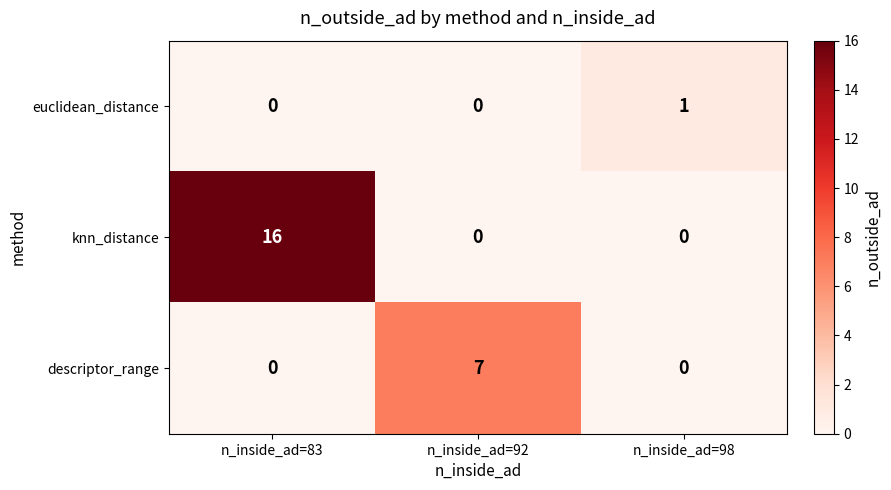

At how many categories does at least one series exceed 10?

1